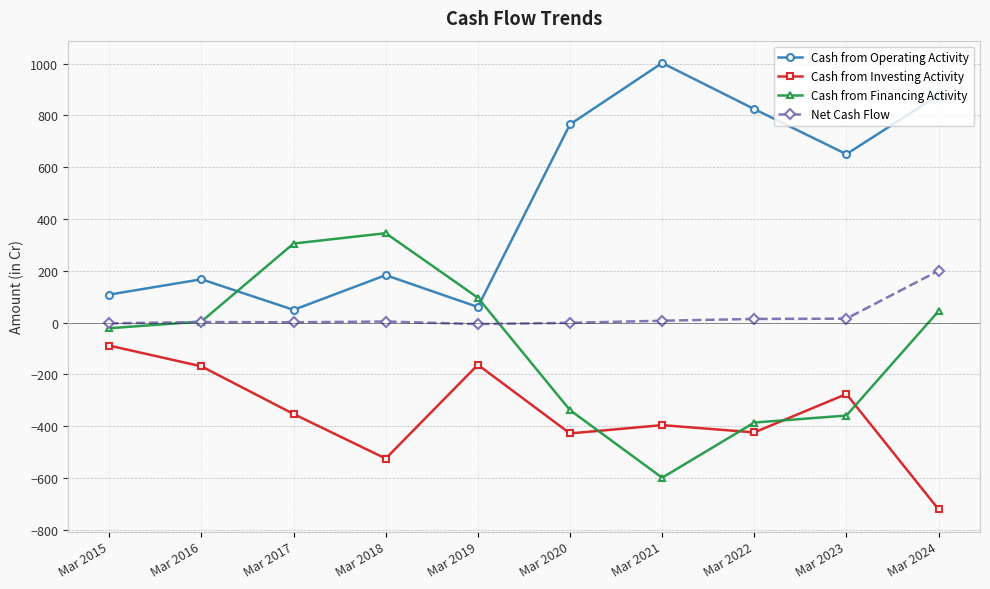

In Cash from Operating Activity, how many points are higher than both neighbors (excluding endpoints)?

3